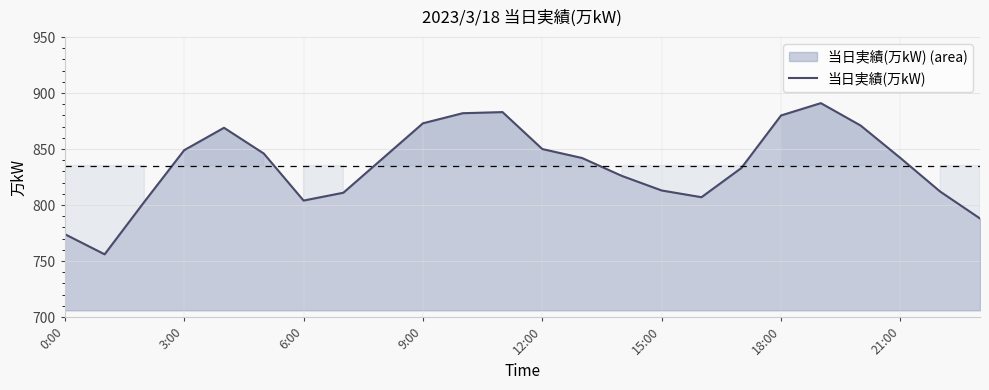

What is the minimum value shown in the chart?

756